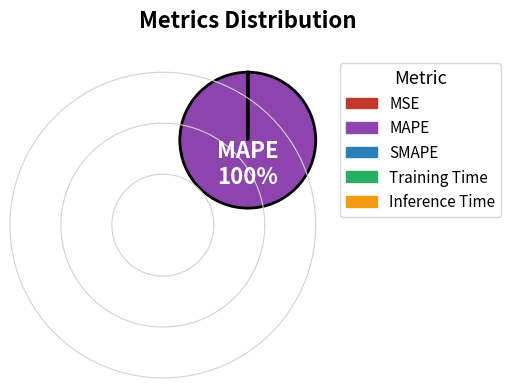

Is the sum of MAPE and SMAPE greater than half?

Yes